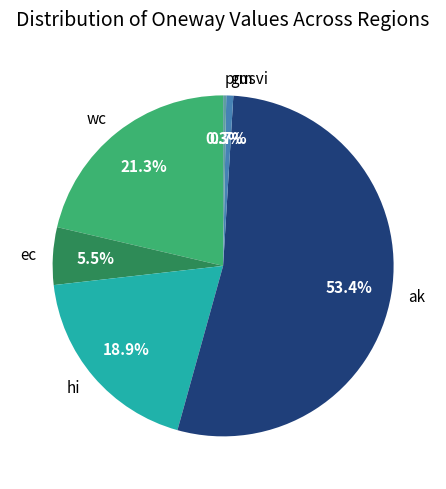

Is prusvi the majority of the pie?

No